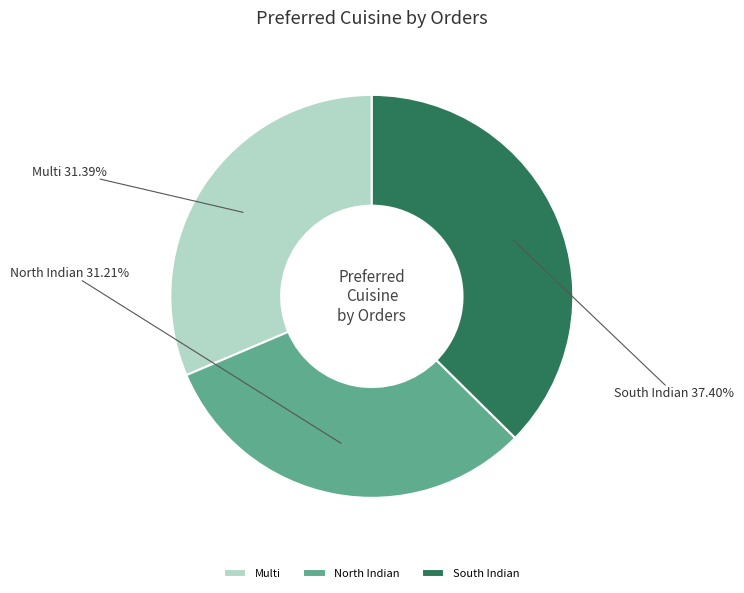

To the nearest percent, what is the average slice percentage?

33%